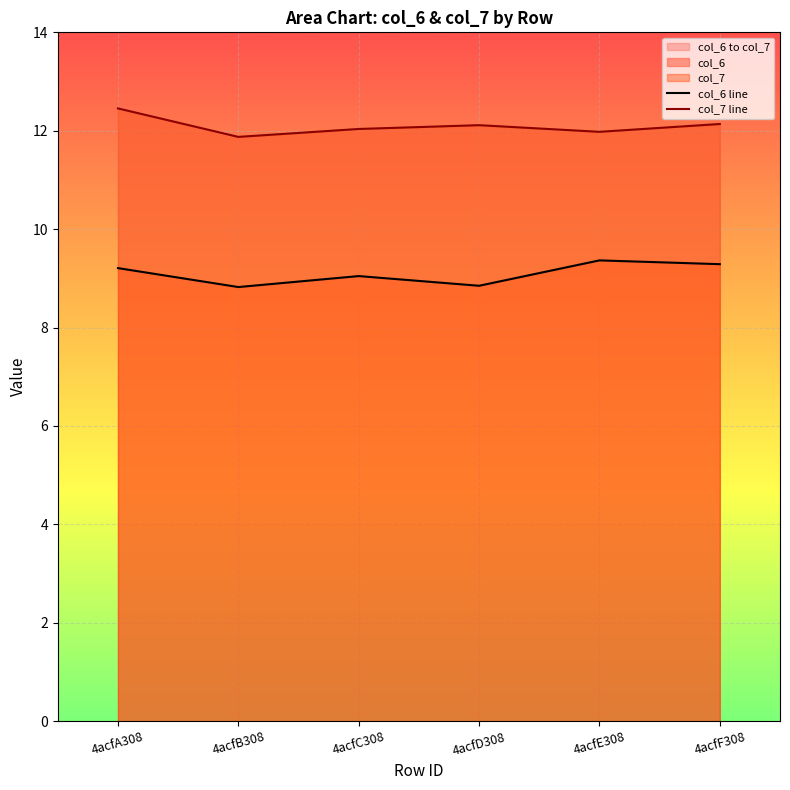

What is the average value of the col_6 line series?

9.1